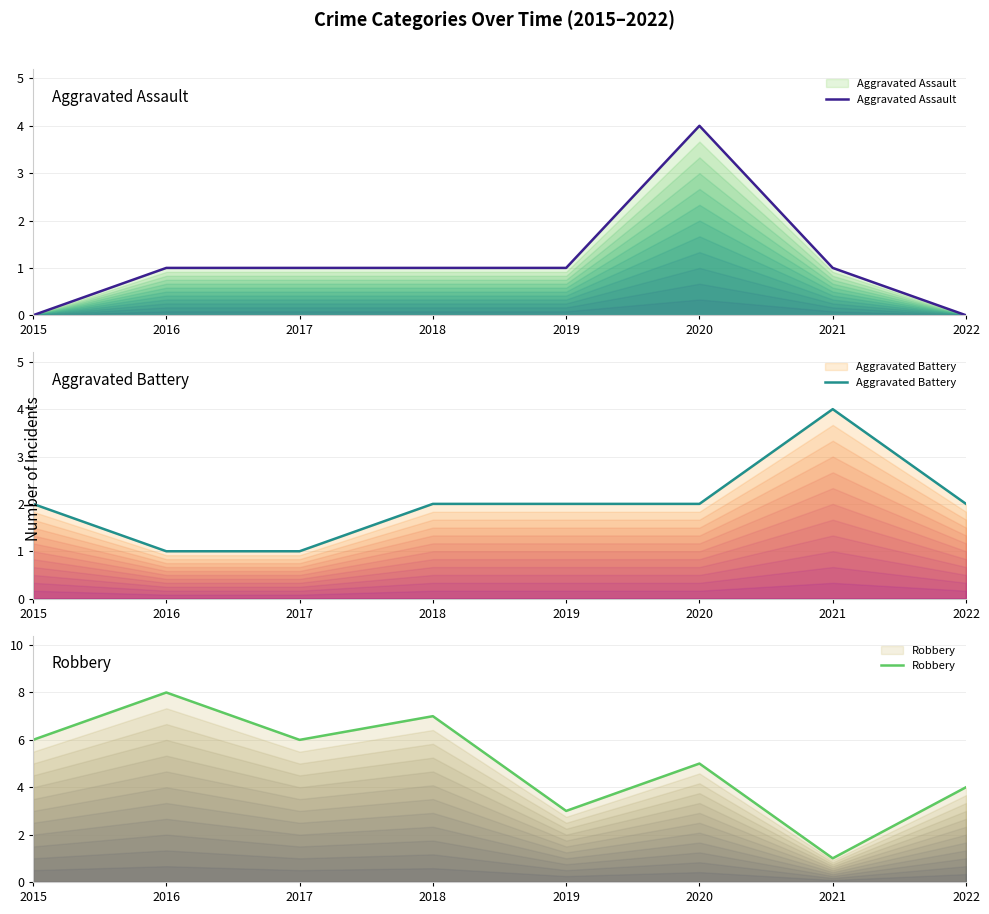

What is the difference between the highest and lowest values at 2017?

5